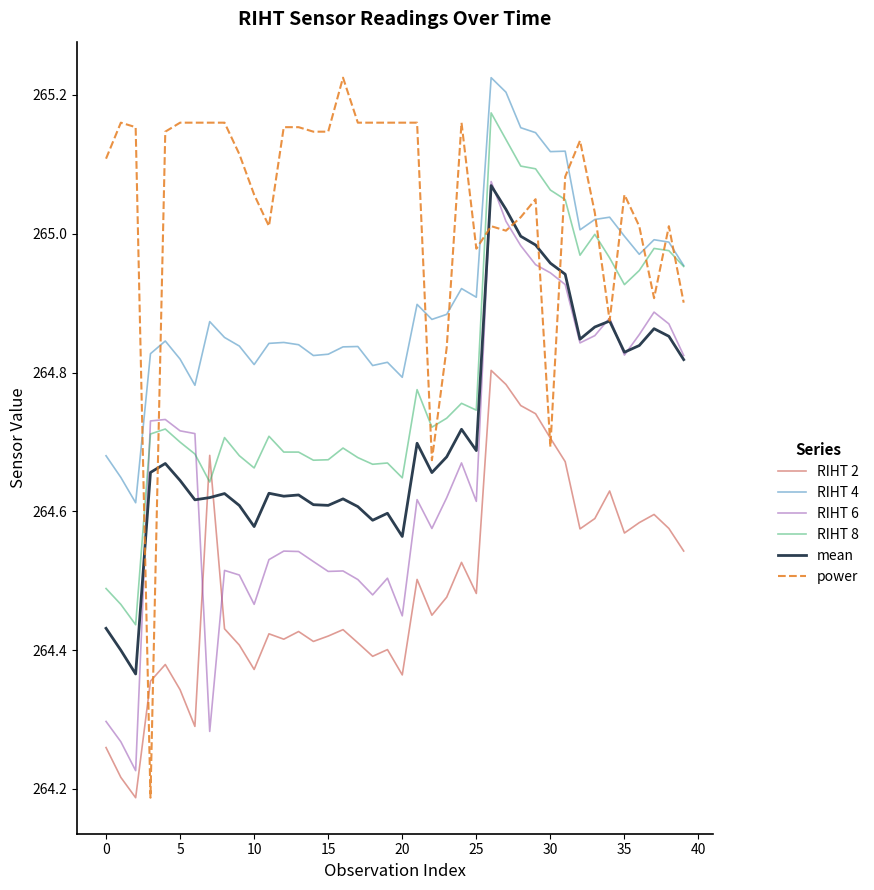

True or false: RIHT 4 and mean cross at least once.

False